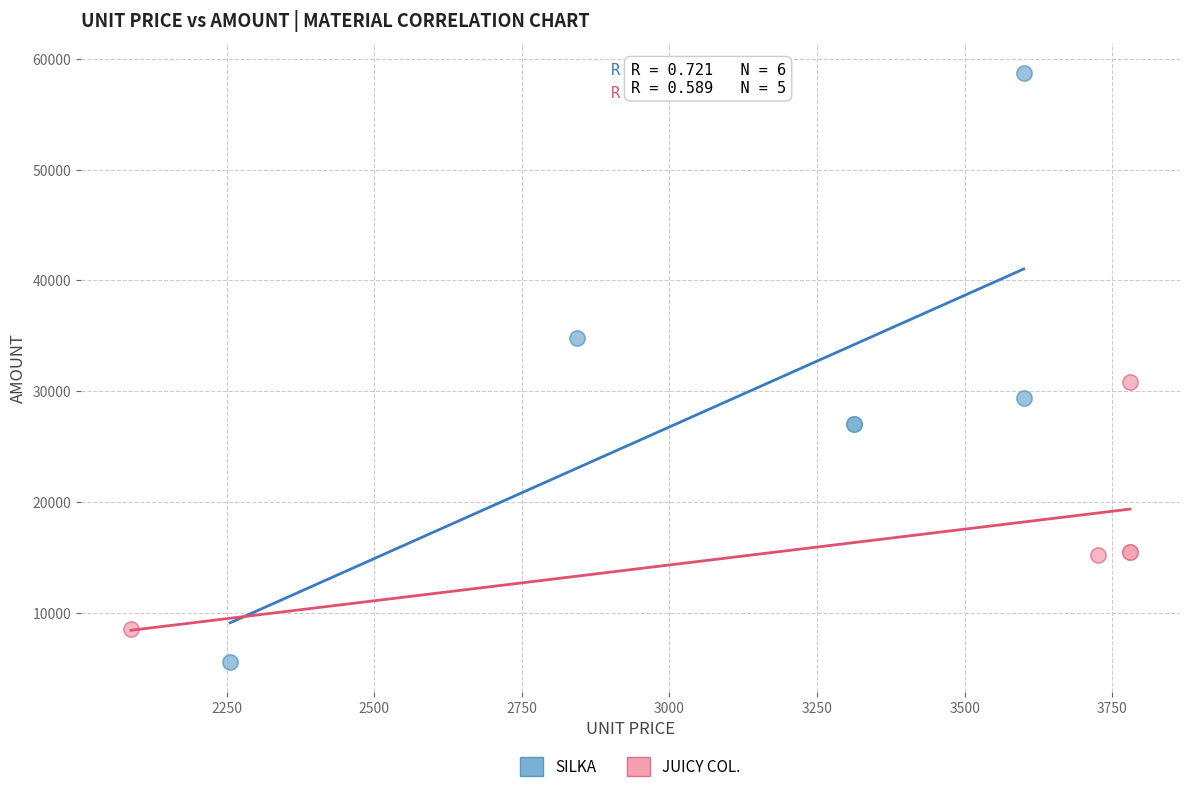

Which series contains the lowest Y value?

SILKA